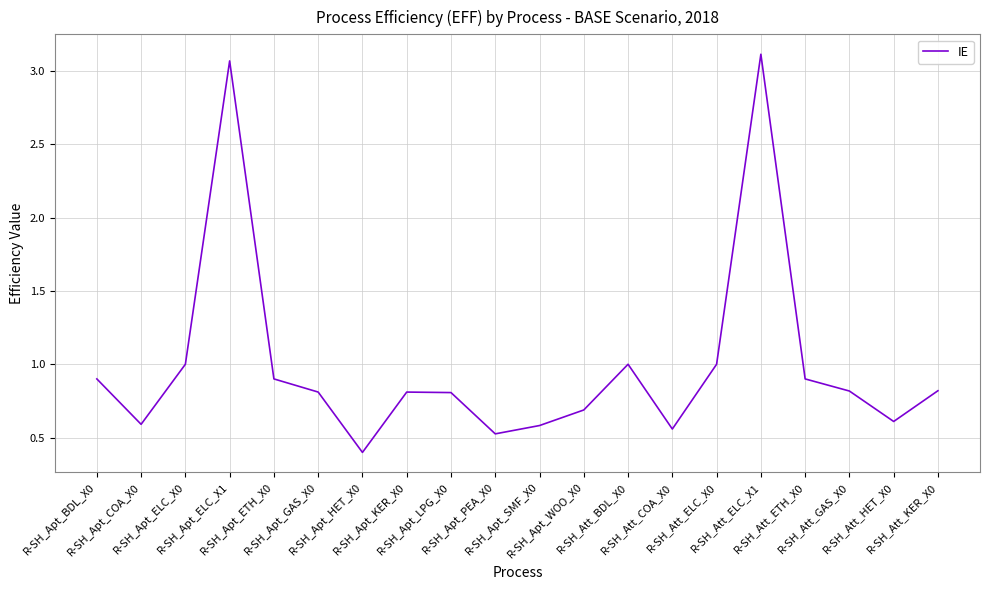

Does the chart have visible grid lines?

Yes